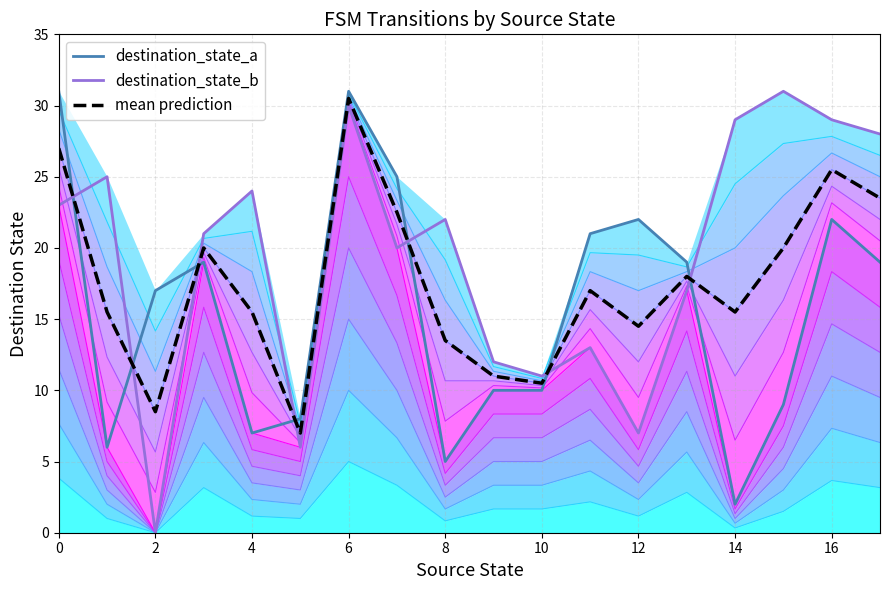

What is the maximum value for destination_state_b?

31